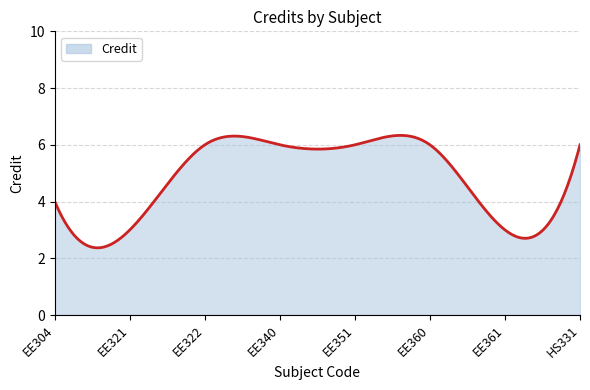

What is the greatest value displayed?

6.3